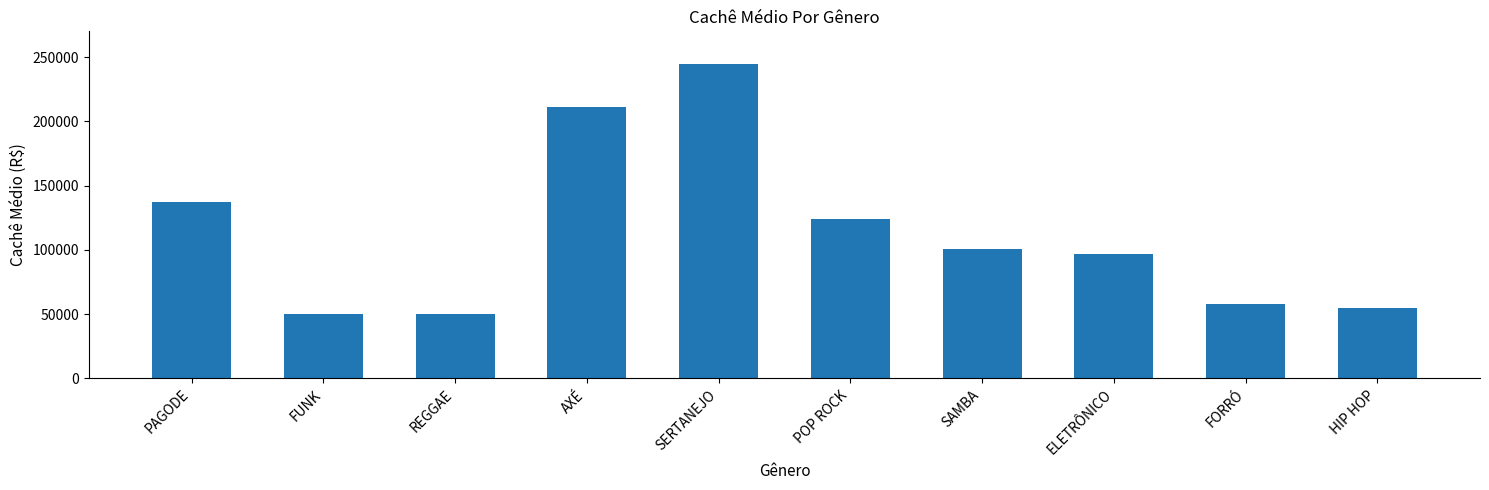

What is the ratio of the value at SAMBA to the value at PAGODE?

0.7